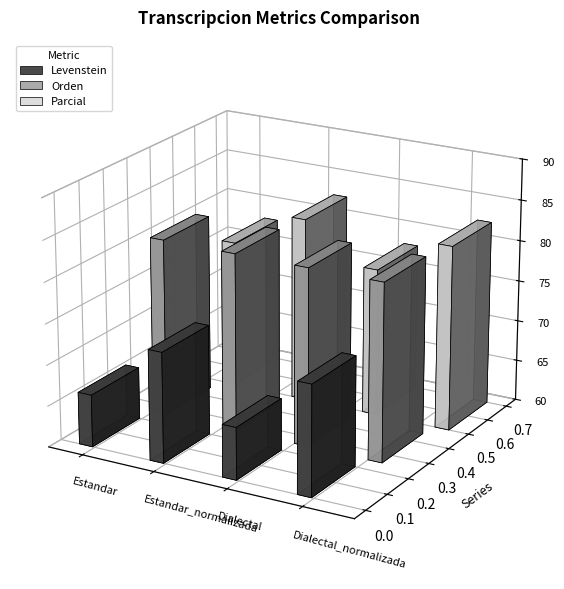

The Levenstein series shows 73.4 at Estandar_normalizada. True or false?

True